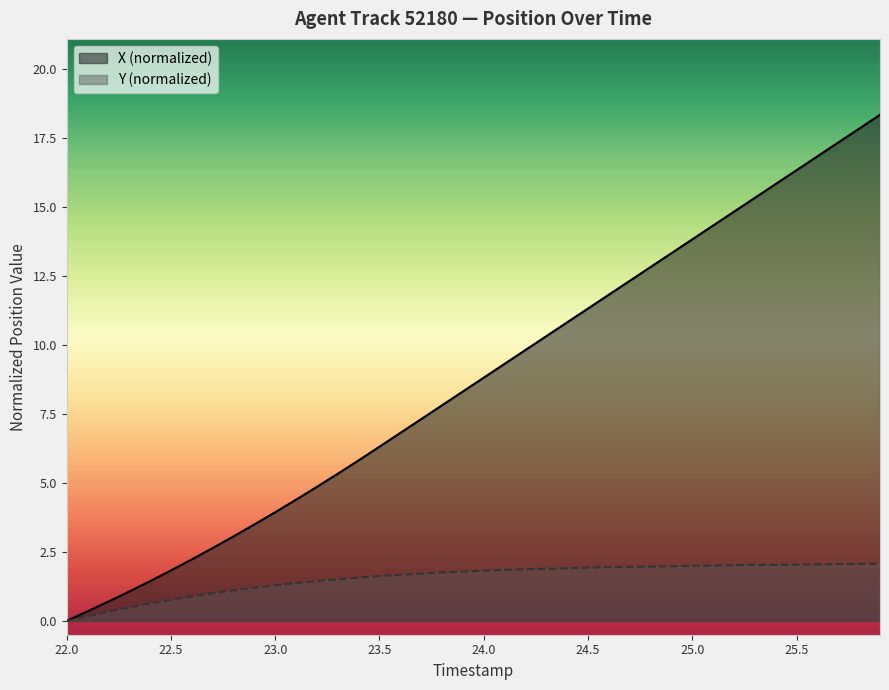

At which category does the chart reach its minimum across all series?

22.0